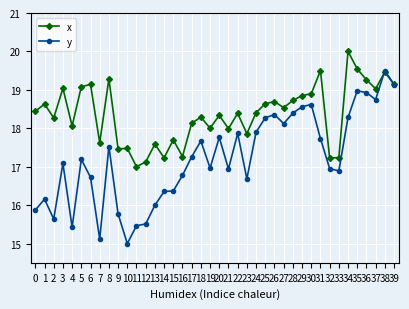

How many distinct data groups are displayed?

2